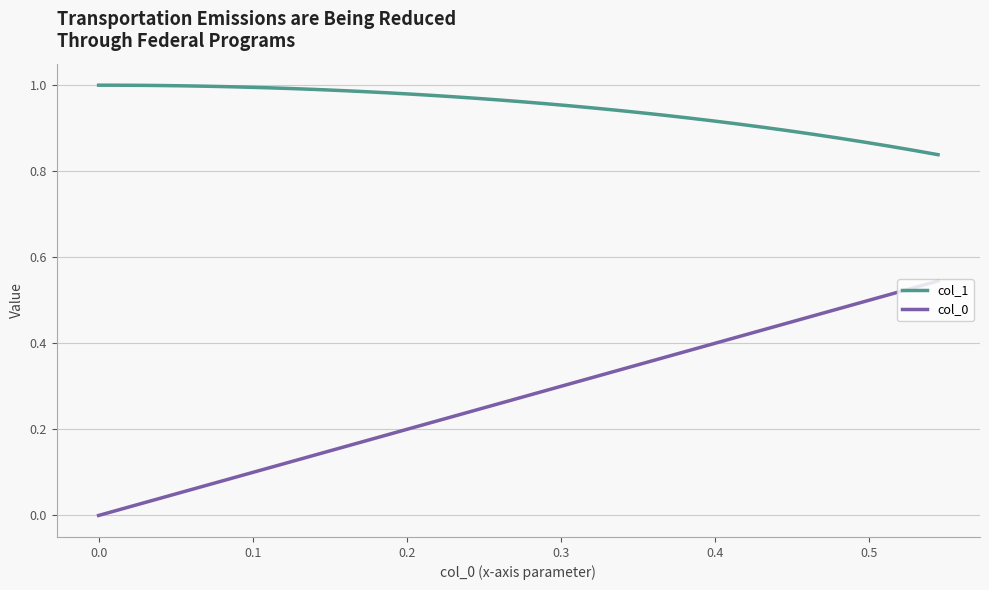

True or false: col_0 and col_1 intersect in this chart.

False